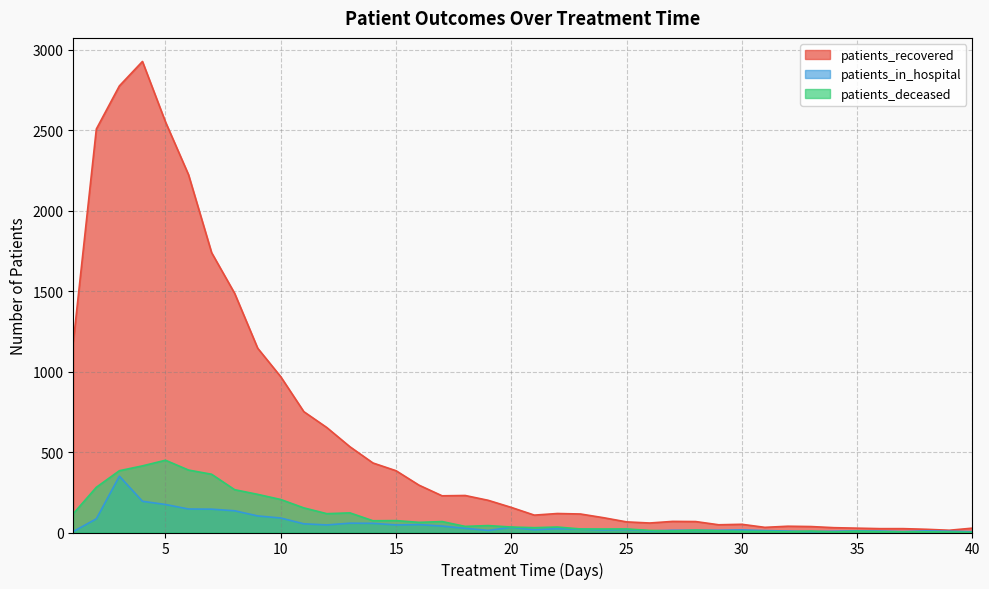

The patients_recovered series shows 91 at 28. True or false?

False